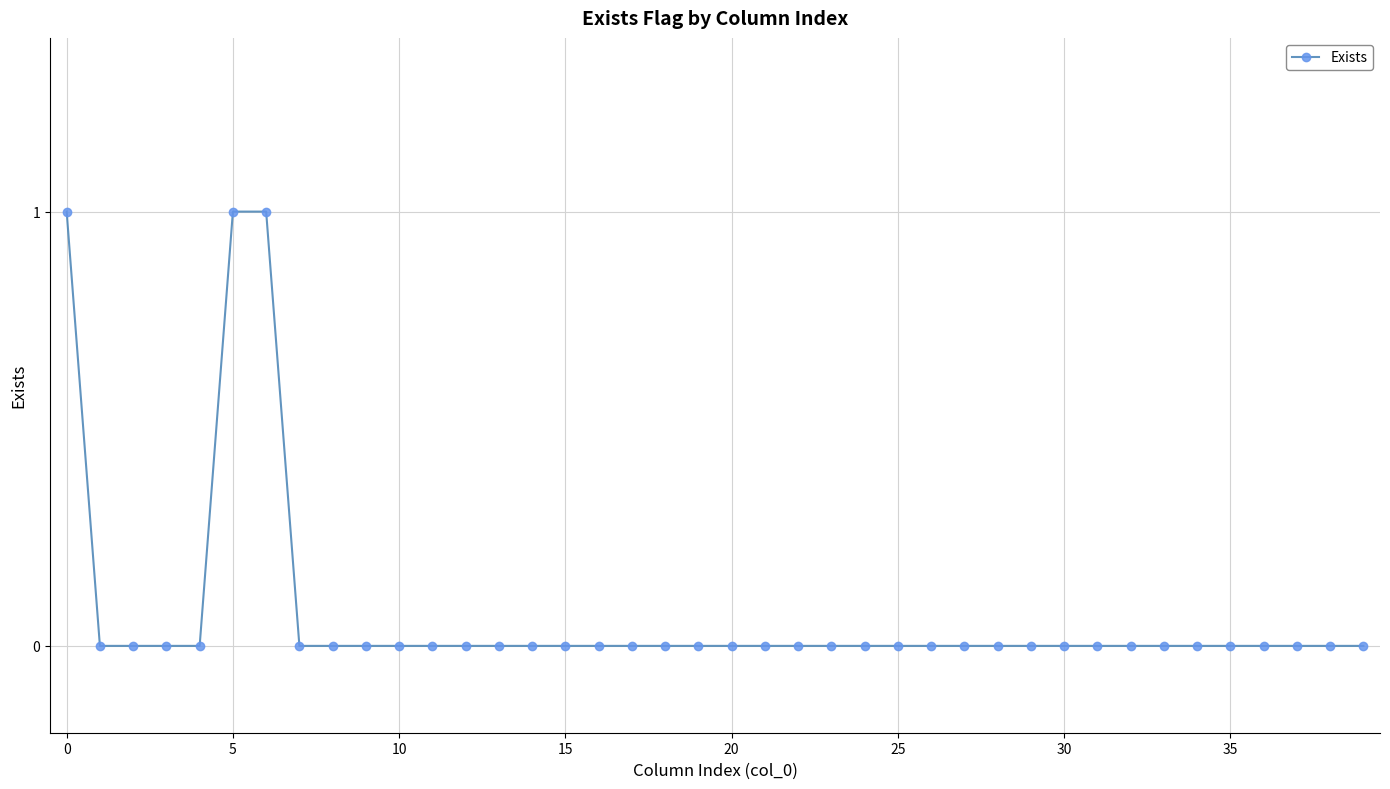

What is the sum of all values?

3